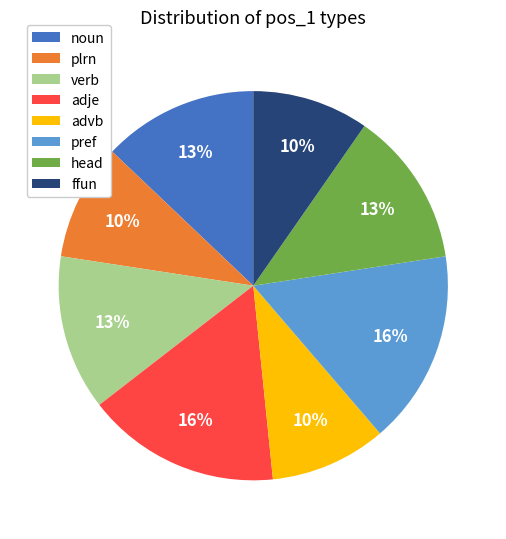

True or false: head accounts for 4% of the total.

False